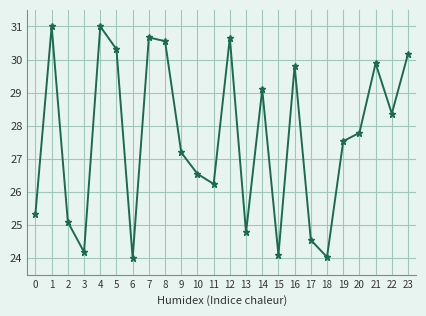

Is it true that the value at 6 is 12.7?

False